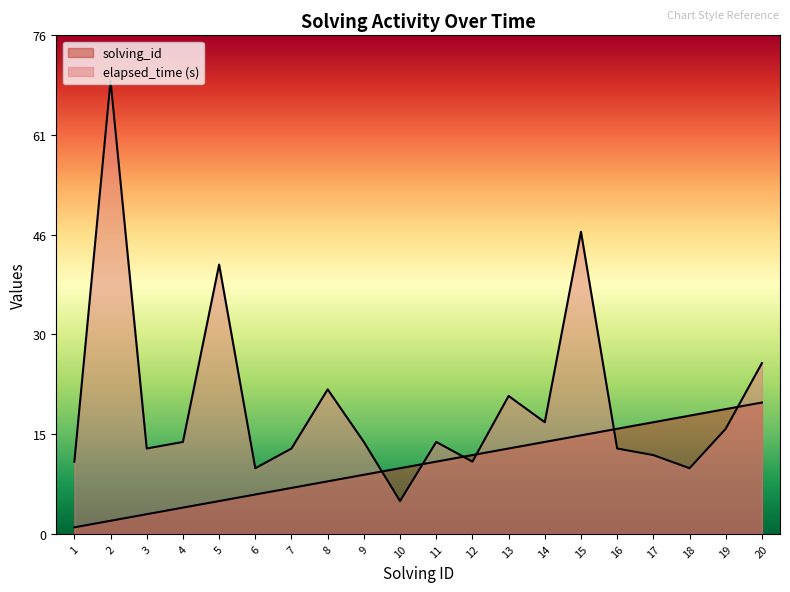

What is the difference between the maximum and minimum values in the elapsed_time series?

64